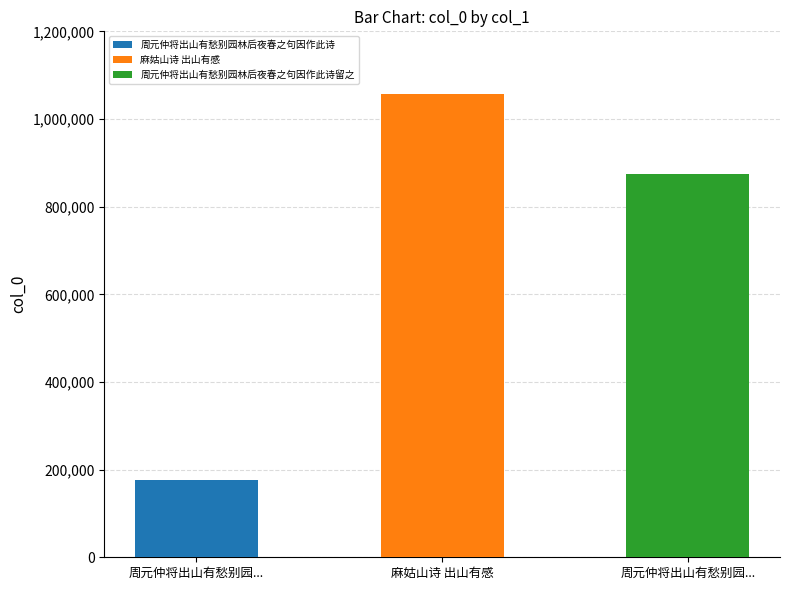

Between 麻姑山诗 出山有感 and 周元仲将出山有愁别园林后夜春之句因作此诗留之, which is larger?

麻姑山诗 出山有感